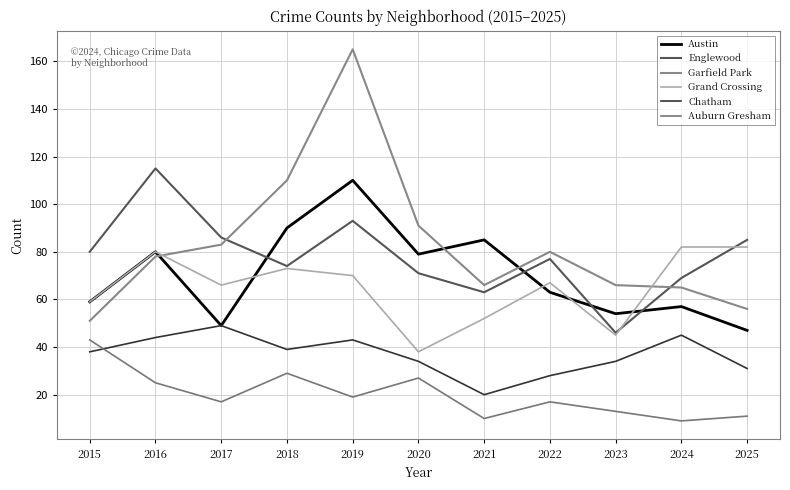

List the series in order of their peak value, lowest first.

Auburn Gresham, Chatham, Grand Crossing, Austin, Englewood, Garfield Park